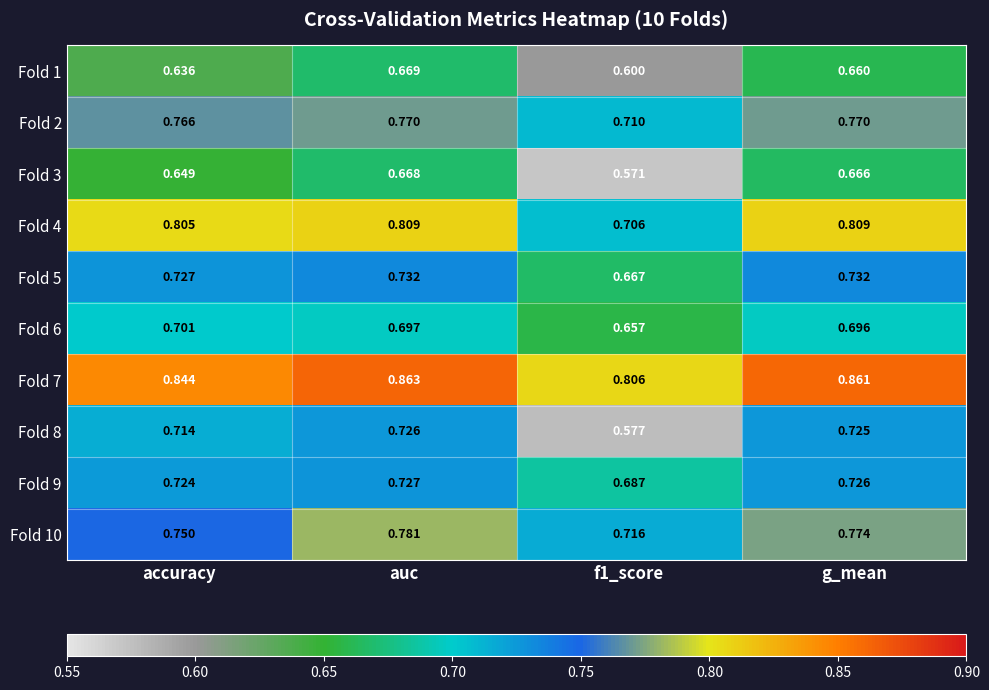

Which series has the largest total across all categories?

Fold 7